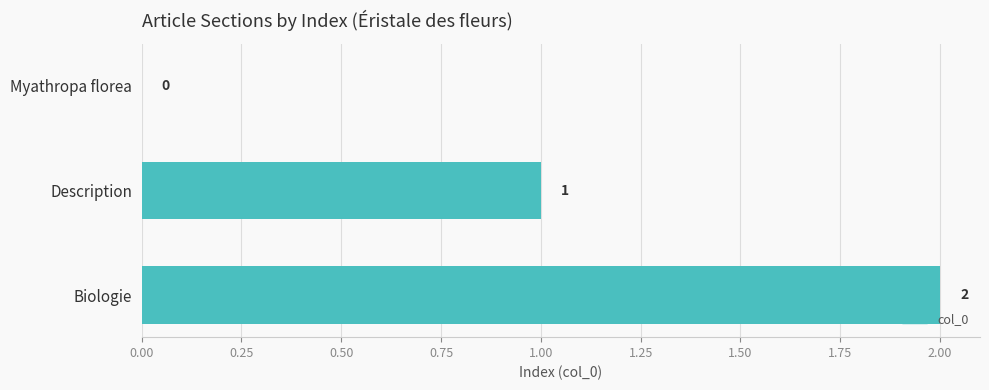

Are the bars grouped side by side (vs. stacked)?

No